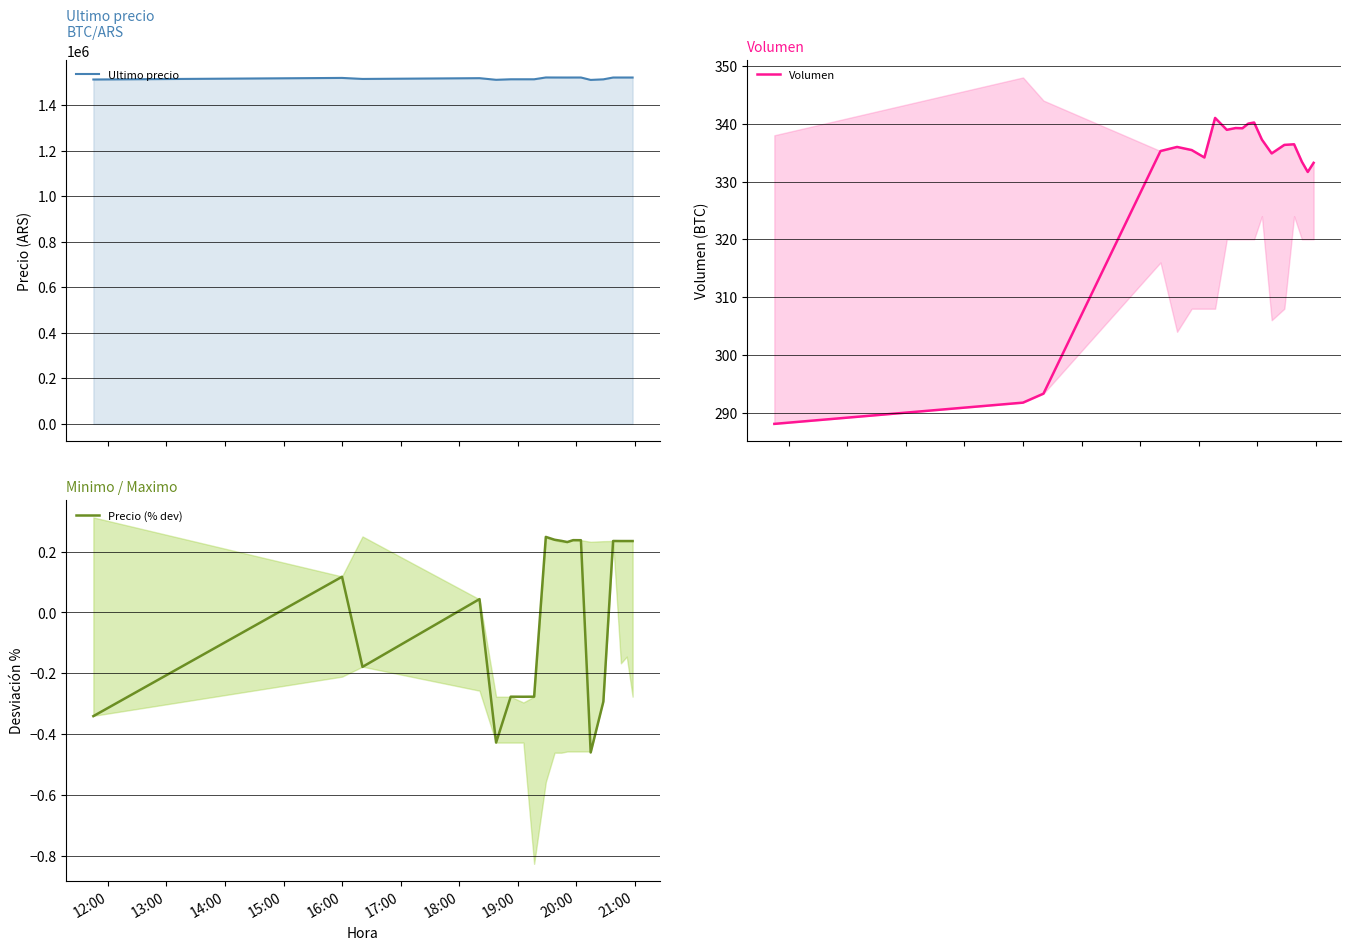

How many interior local peaks does the Precio (% dev) series have?

6